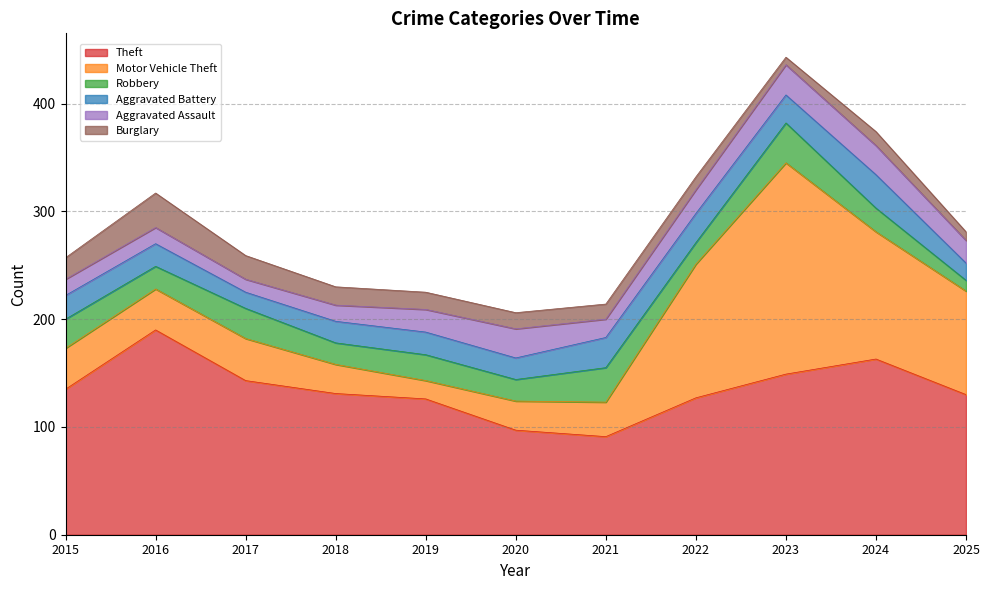

What is the average value of the Robbery series?

24